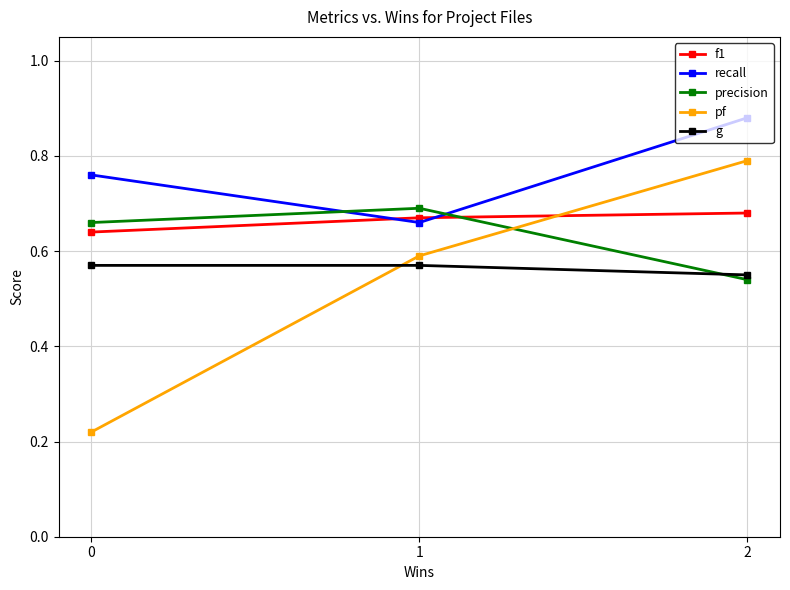

Count the number of categories in the chart.

3